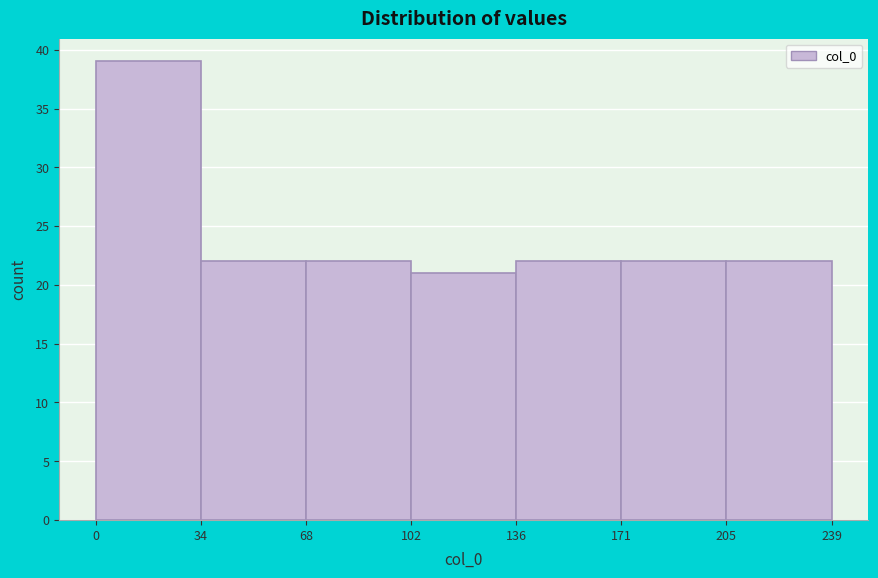

What is the height of the bar covering 205 to 239 on the x-axis? The values are not printed on the chart, so give them approximately, as read against the axis.

22